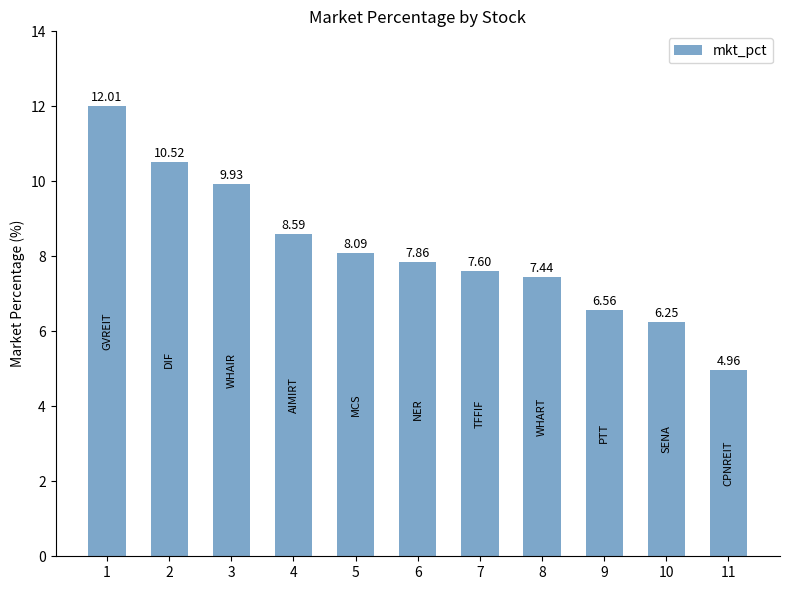

The chart shows a value of 7.6 at 7. True or false?

True